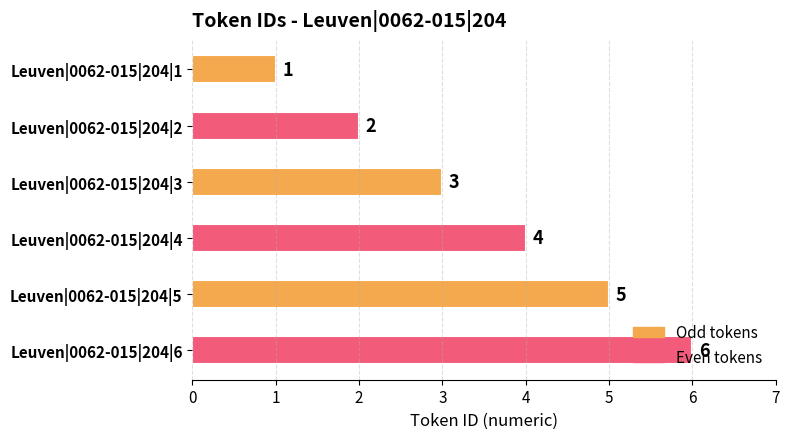

How many series are shown in this chart?

1